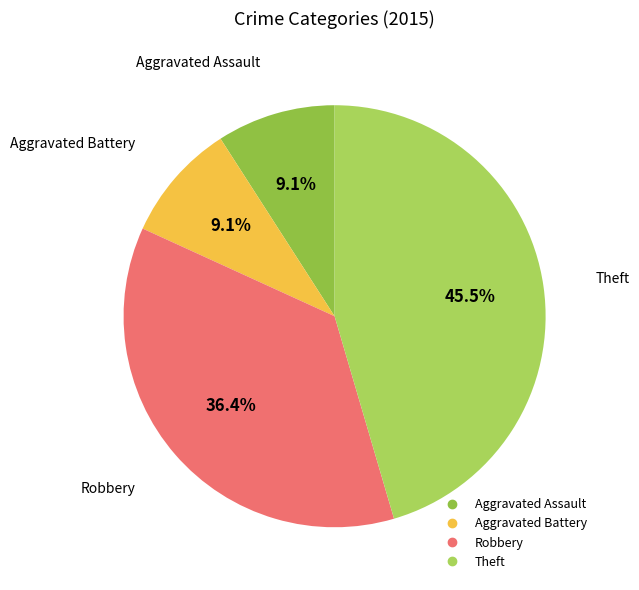

Which slice is the largest?

Theft